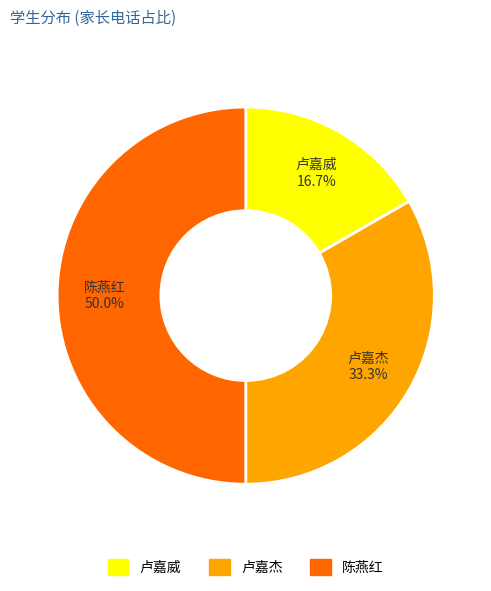

What is the ratio of the value at 陈燕红 to the value at 卢嘉杰?

1.5